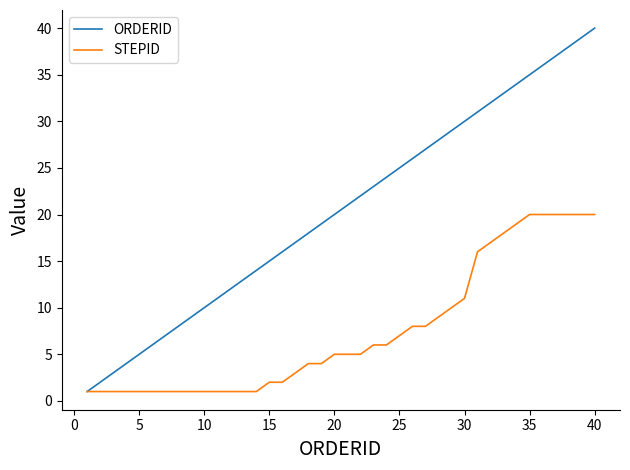

What is the maximum value for ORDERID?

40